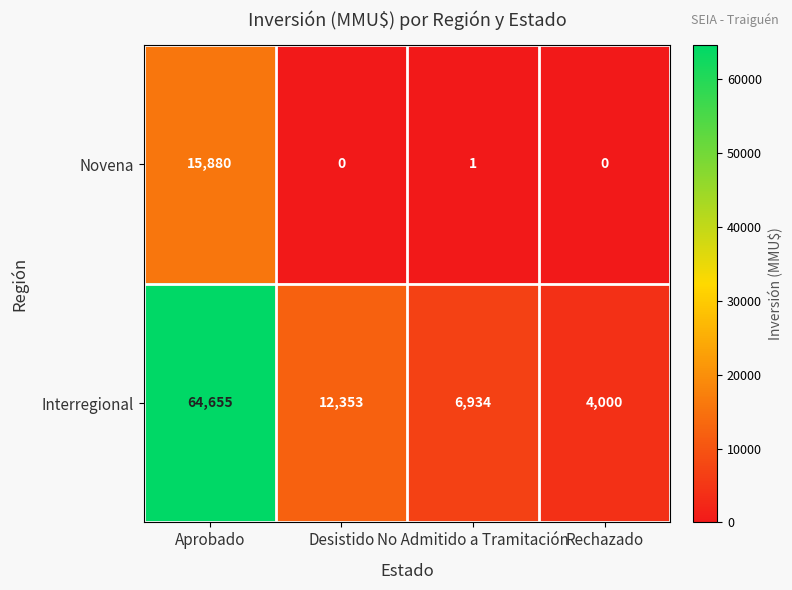

Reading left to right, list all the values displayed in this chart.

Novena: Aprobado=15880	Desistido=0	No Admitido a Tramitación=1	Rechazado=0
Interregional: Aprobado=64655	Desistido=12353	No Admitido a Tramitación=6934	Rechazado=4000